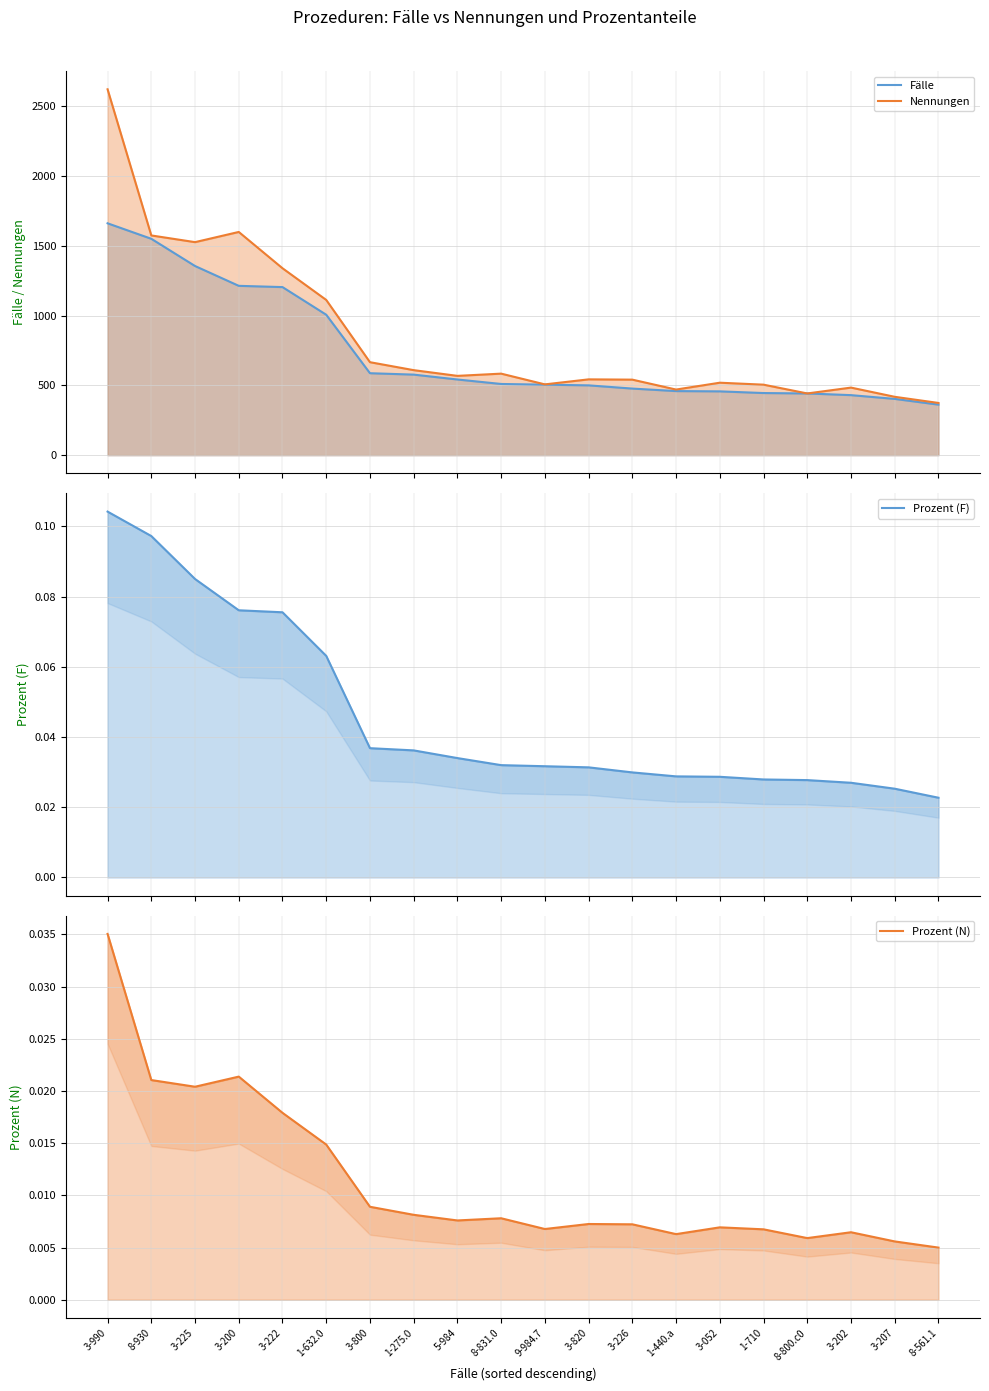

True or false: Nennungen and Prozent (N) cross at least once.

False